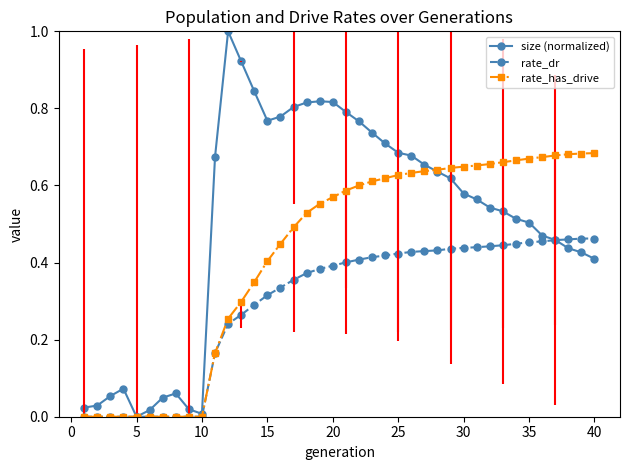

Which series has the largest range (max minus min)?

size (normalized)